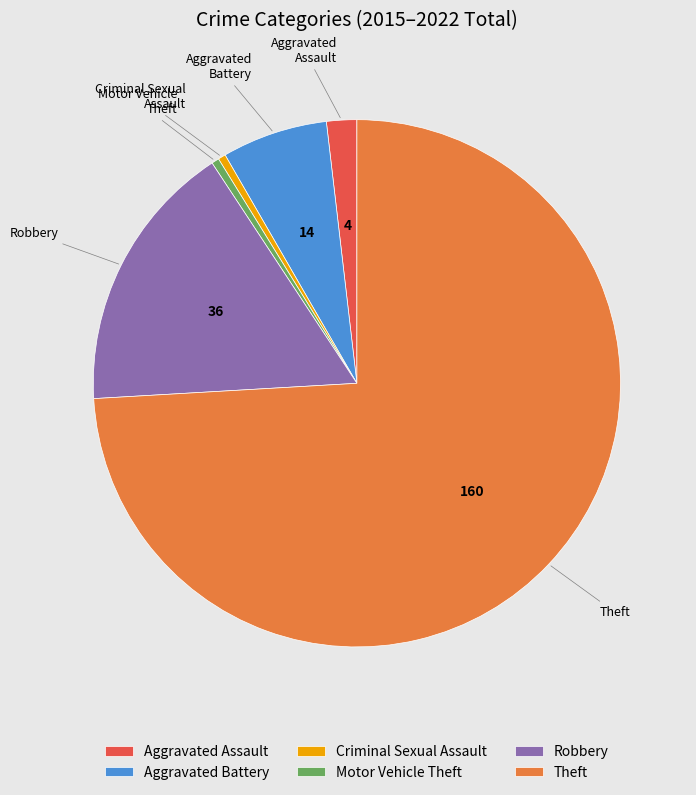

What is the ratio of the value at Theft to the value at Aggravated Battery?

11.4